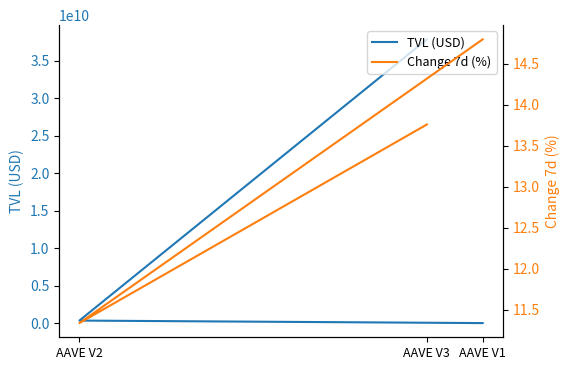

List the series in order of their overall mean, lowest first.

Change 7d (%), TVL (USD)